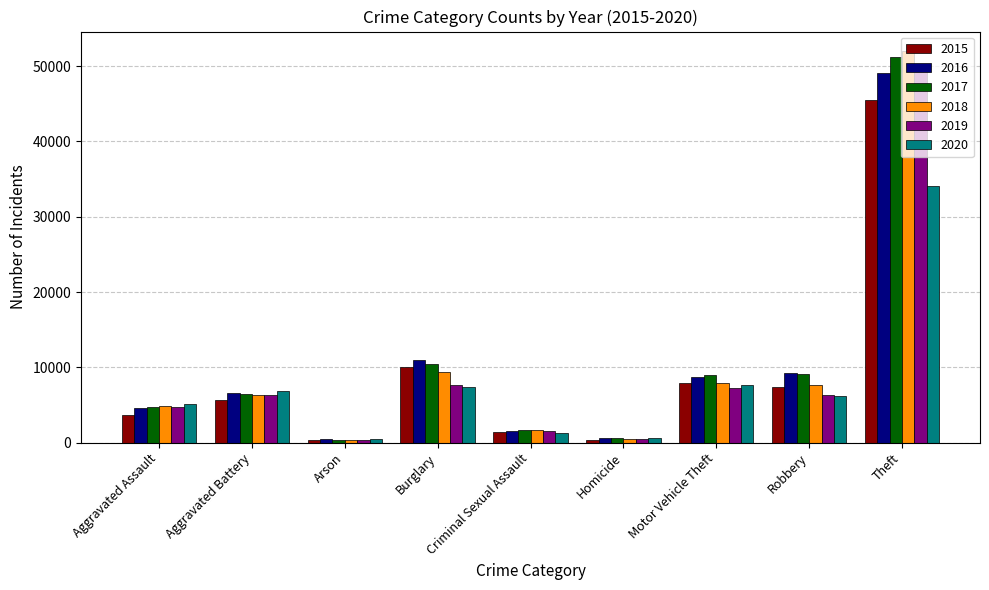

What is the label of the 9th bar from the left?

Theft